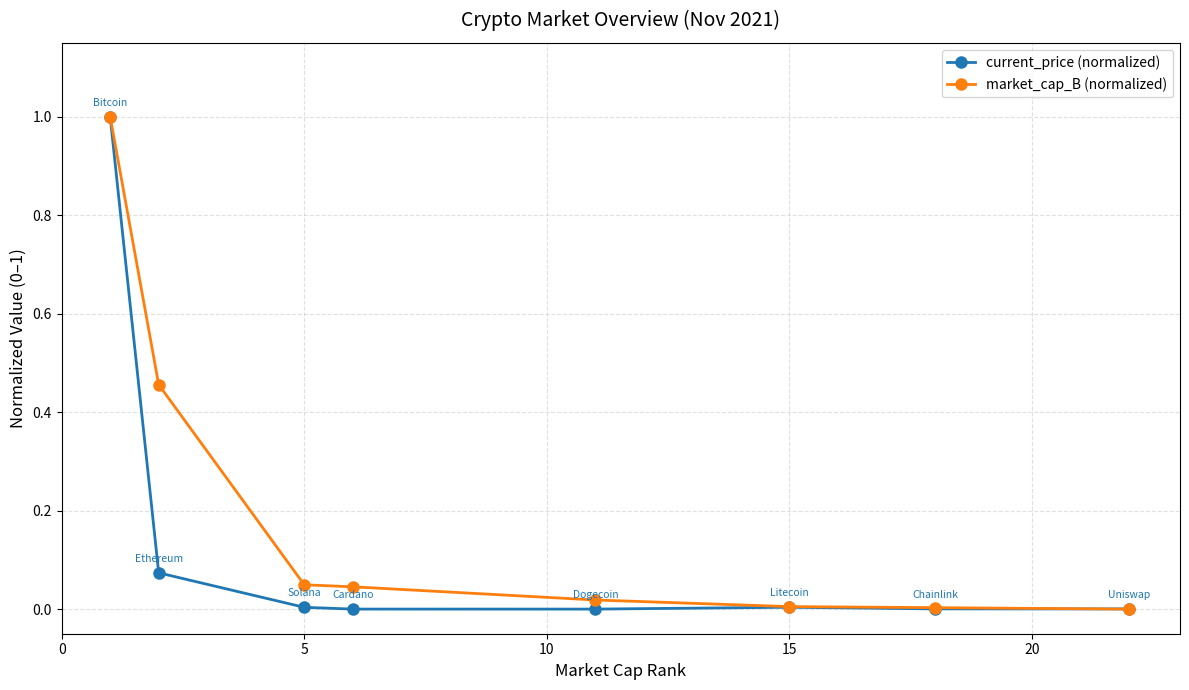

Which series ends up on top after the final intersection of current_price (normalized) and market_cap_B (normalized)?

current_price (normalized)